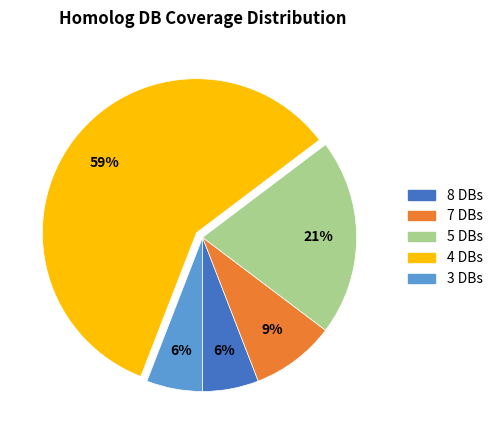

How many segments does this pie chart have?

5